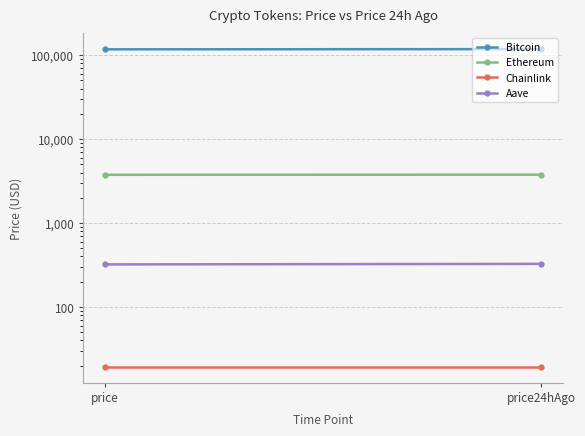

How many lines are shown in the chart?

4